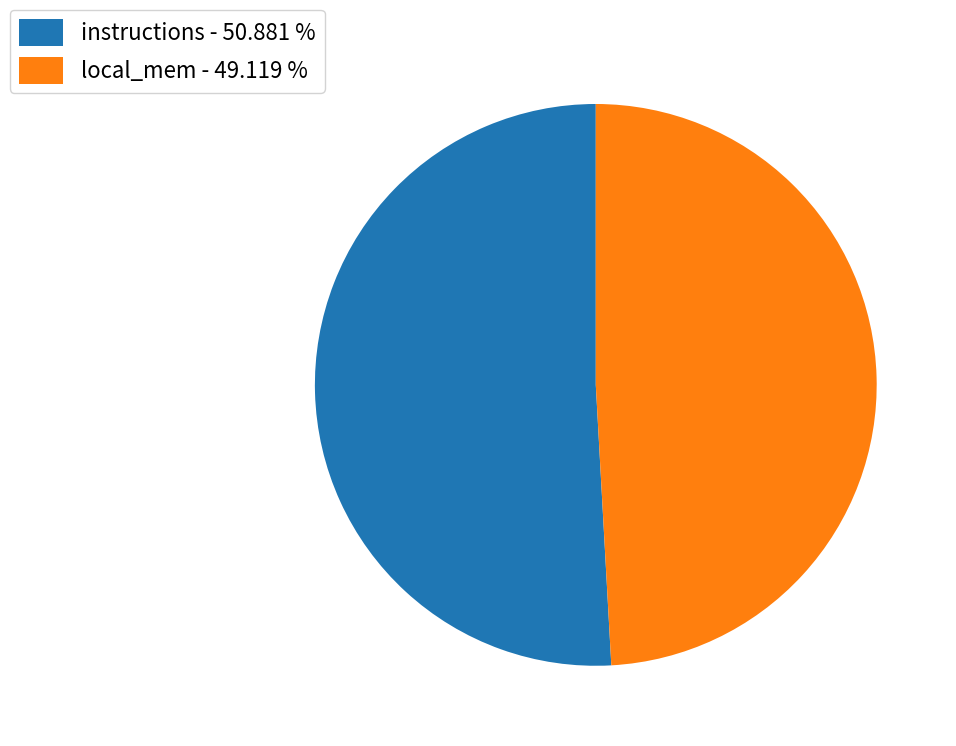

Is the sum of local_mem - 49.119 % and instructions - 50.881 % greater than half?

Yes